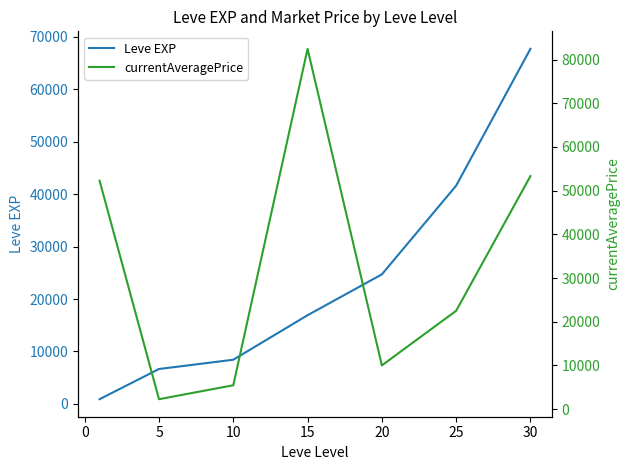

What is the sum of all Leve EXP values?

166980